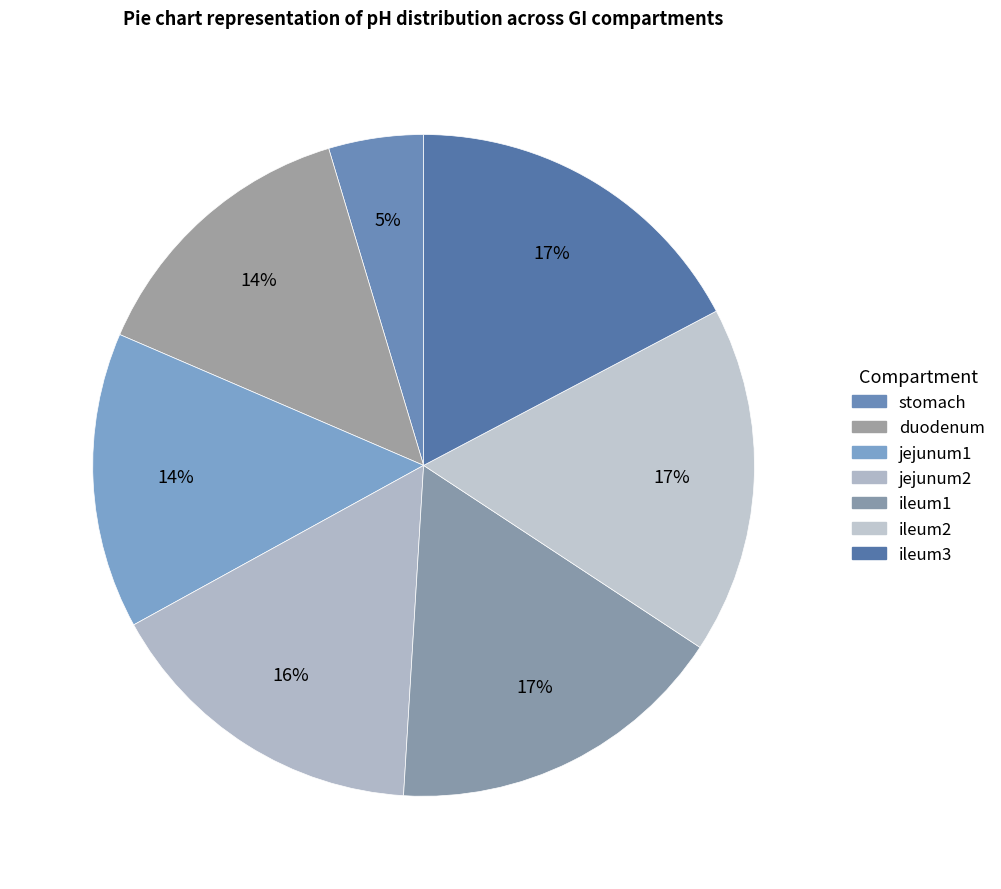

True or false: duodenum accounts for 14% of the total.

True